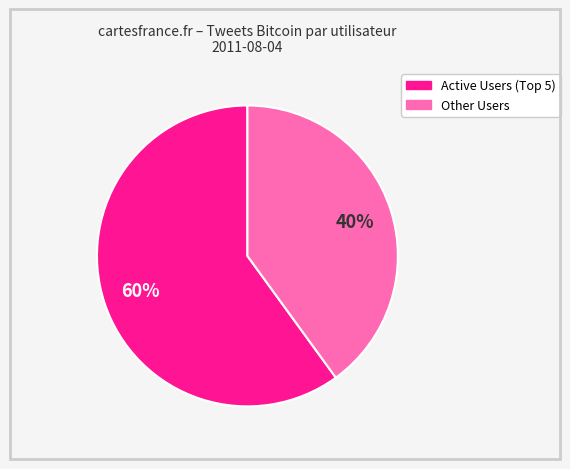

Is there any slice that represents more than half of the pie?

Yes